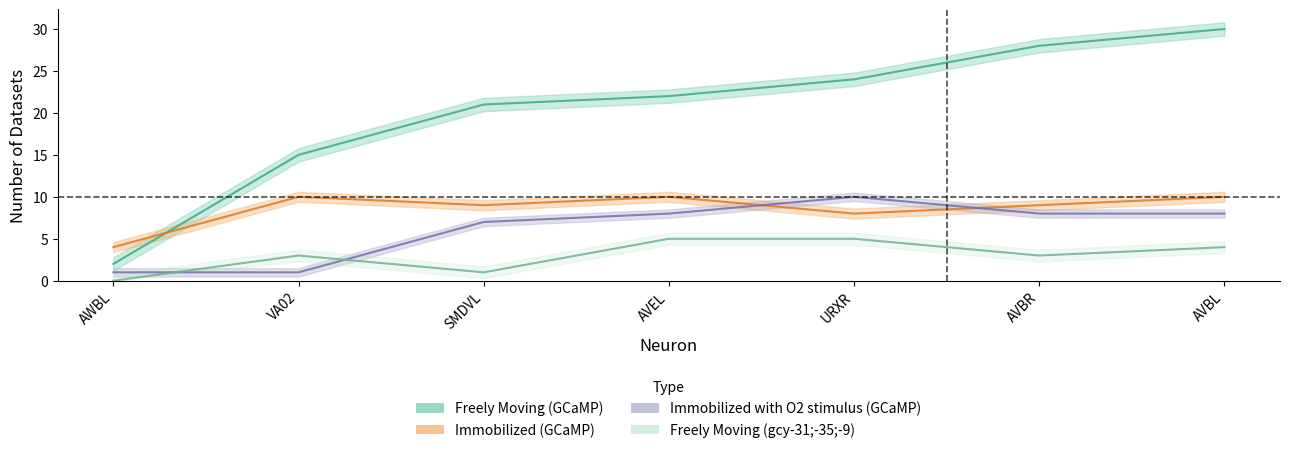

What is the label of the 2nd point from the right?

AVBR